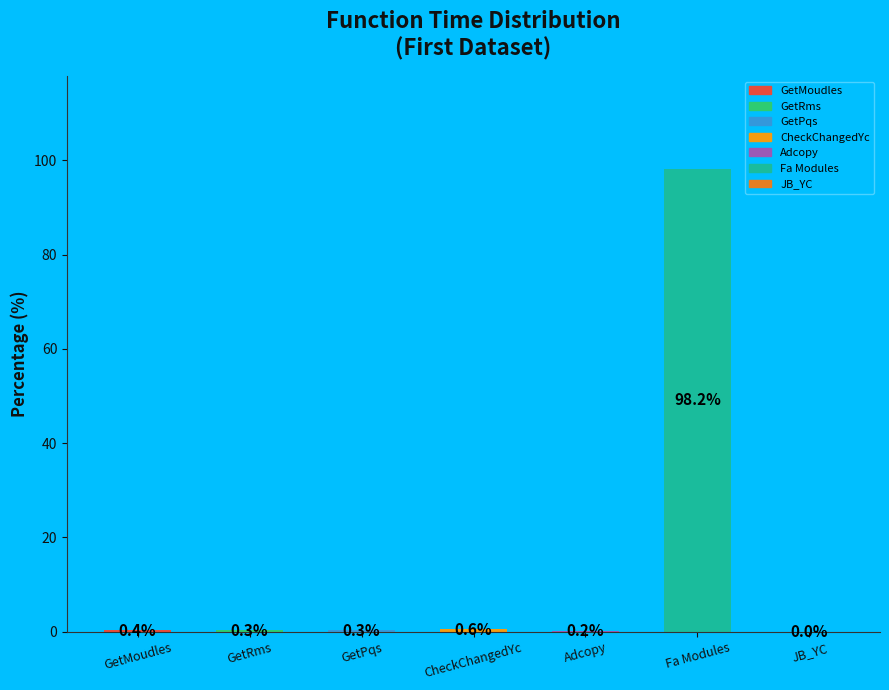

Which label corresponds to the largest value in the chart?

Fa Modules